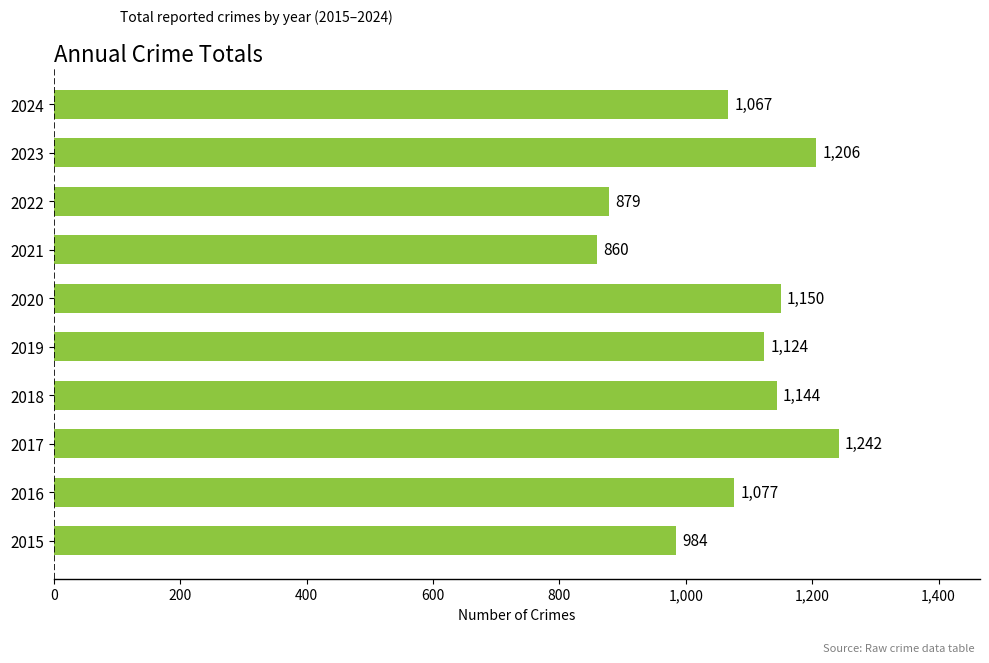

How many data points are less than 1124?

5